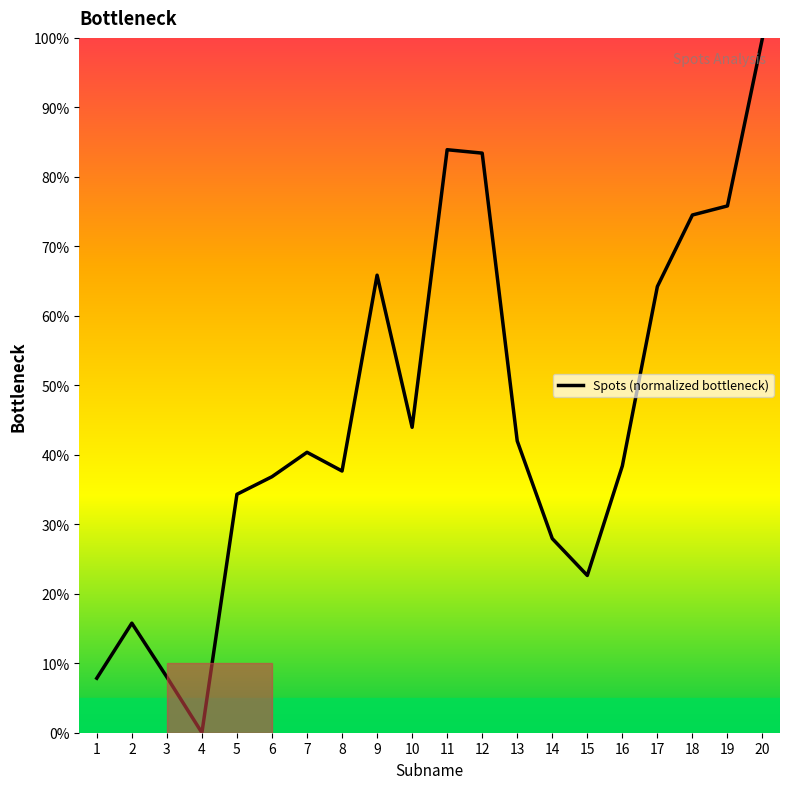

The value at 1 is 7.8. True or false?

True